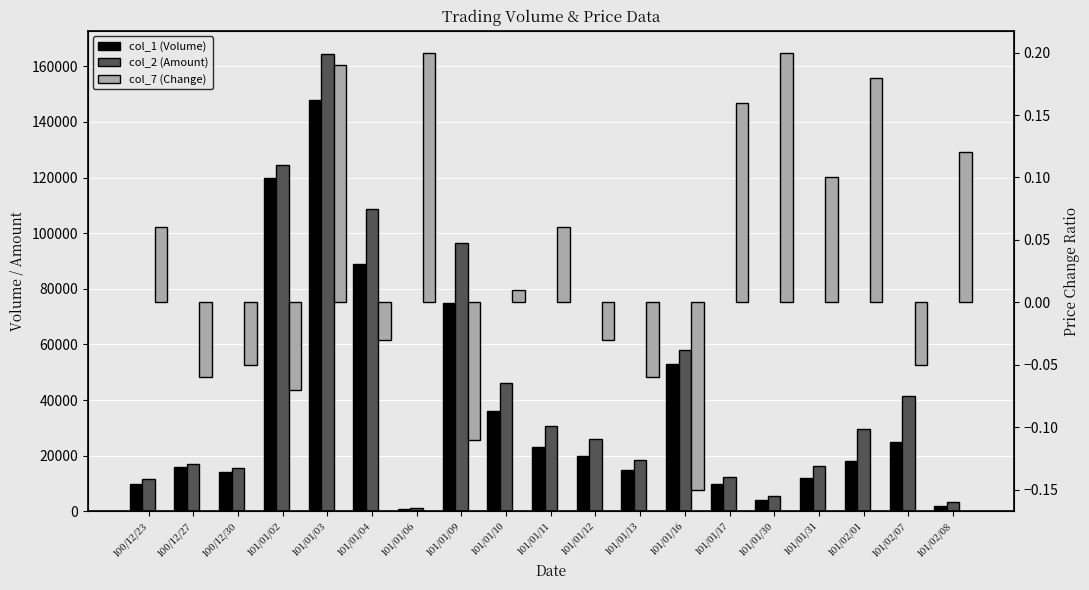

List the labels in order of col_2 (Amount) value, largest first.

101/01/03, 101/01/02, 101/01/04, 101/01/09, 101/01/16, 101/01/10, 101/02/07, 101/01/11, 101/02/01, 101/01/12, 101/01/13, 100/12/27, 101/01/31, 100/12/30, 101/01/17, 100/12/23, 101/01/30, 101/02/08, 101/01/06